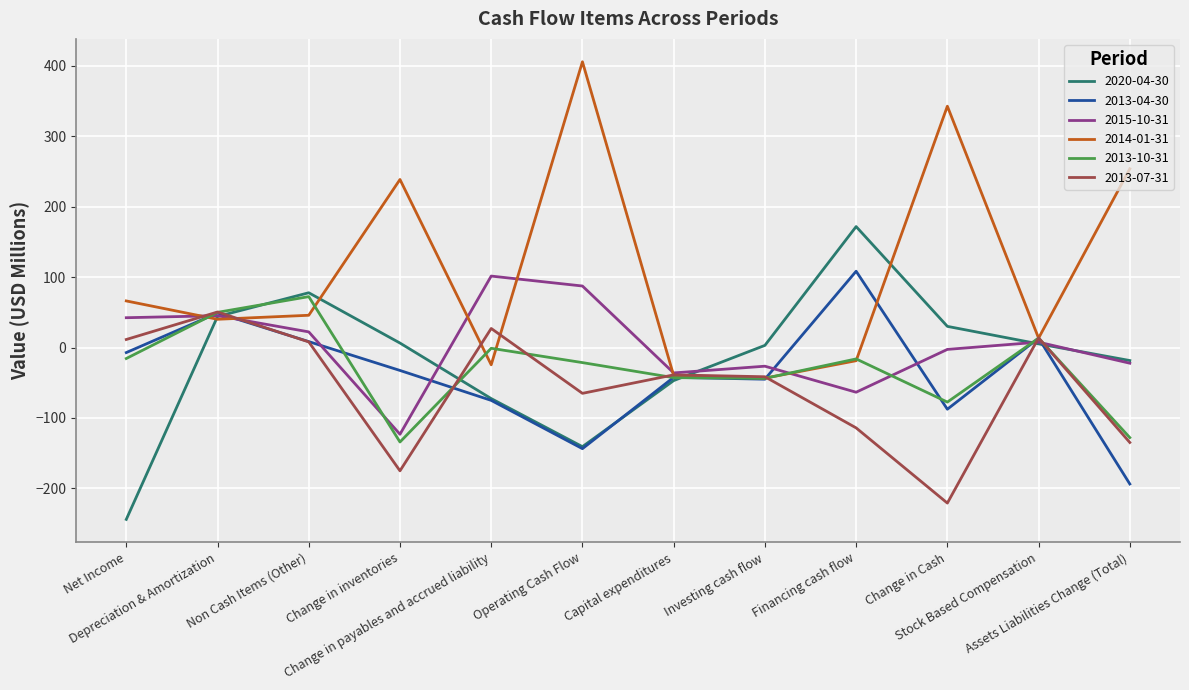

Rank the series by their maximum value, from highest to lowest.

2014-01-31, 2020-04-30, 2013-04-30, 2015-10-31, 2013-10-31, 2013-07-31